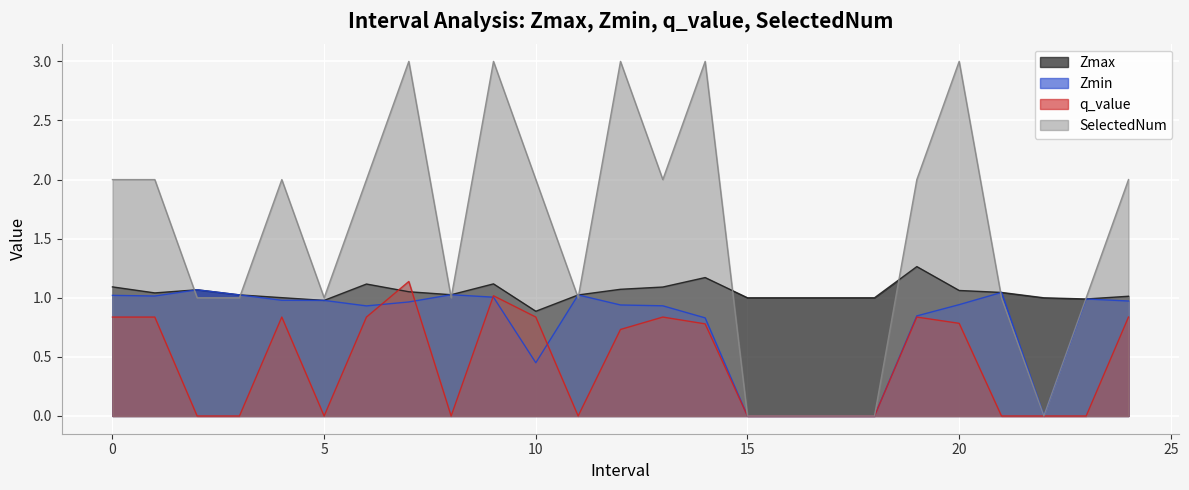

Is the value of q_value at 15.0 greater than the value of Zmax at 19.0?

No